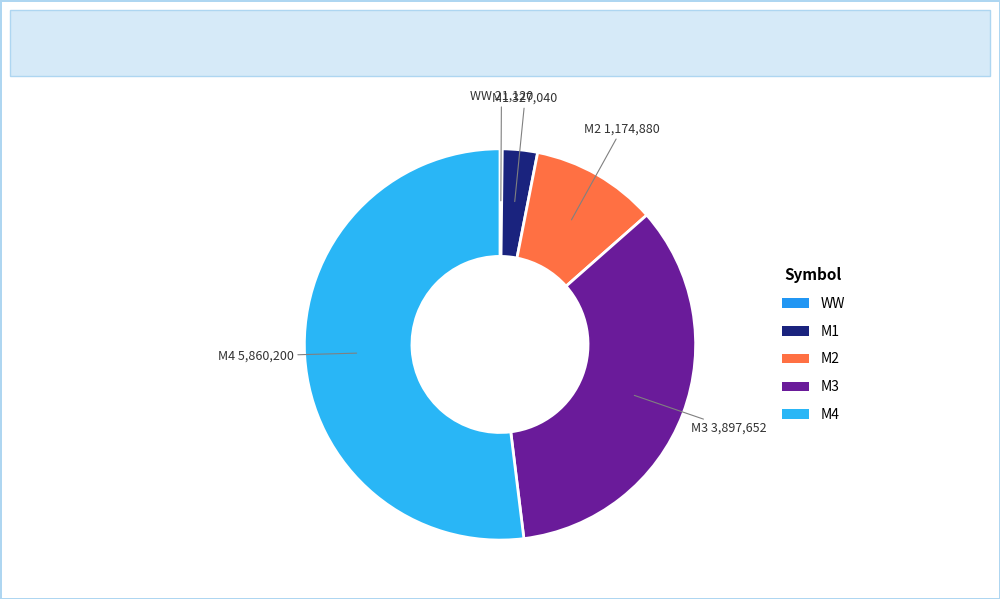

Which slice is the largest?

M4